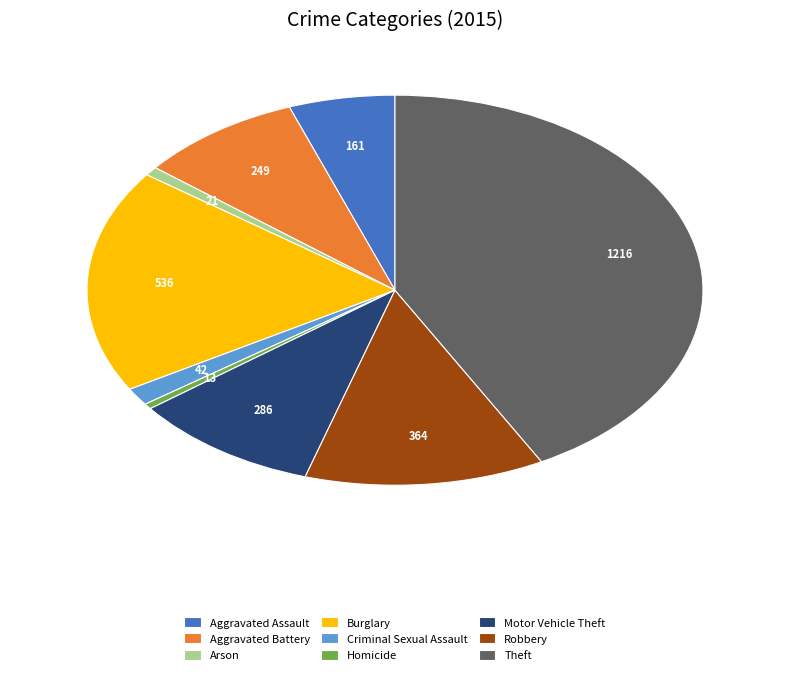

True or false: Robbery accounts for 1% of the total.

False